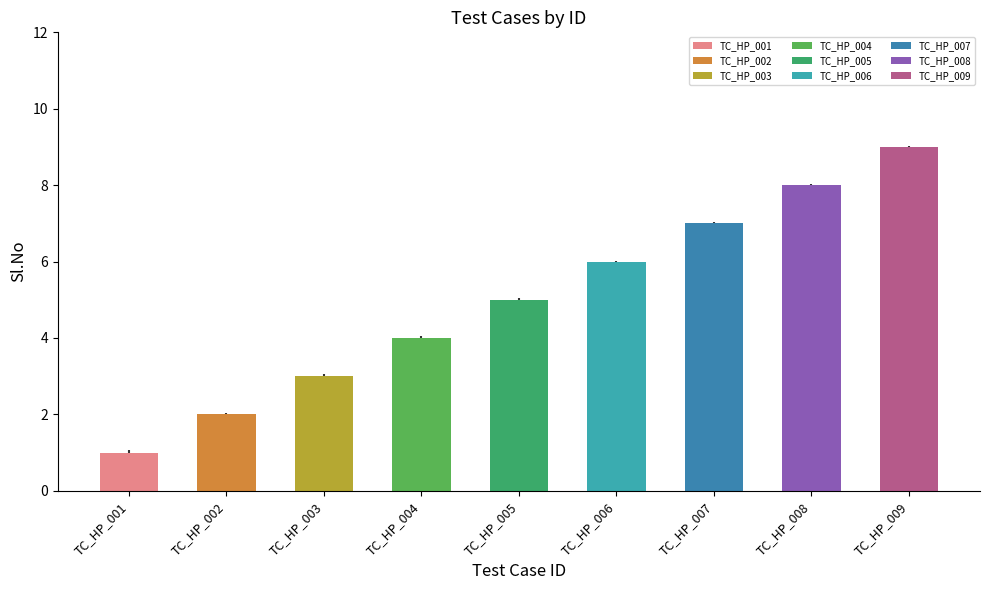

Reading left to right, extract all data points from this chart.

1	2	3	4	5	6	7	8	9